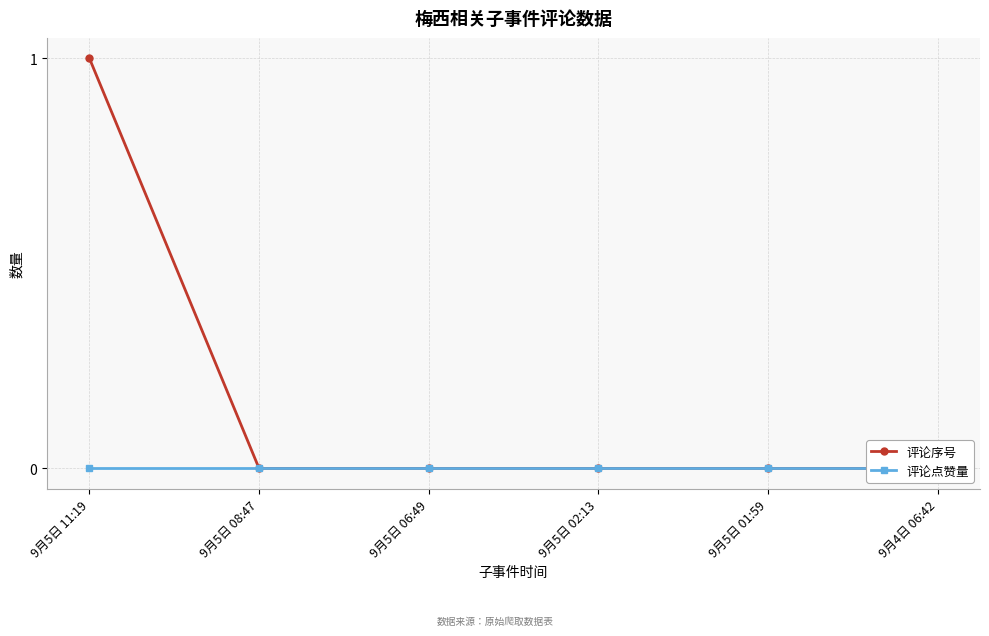

Is this an area chart (filled region under the line)?

No